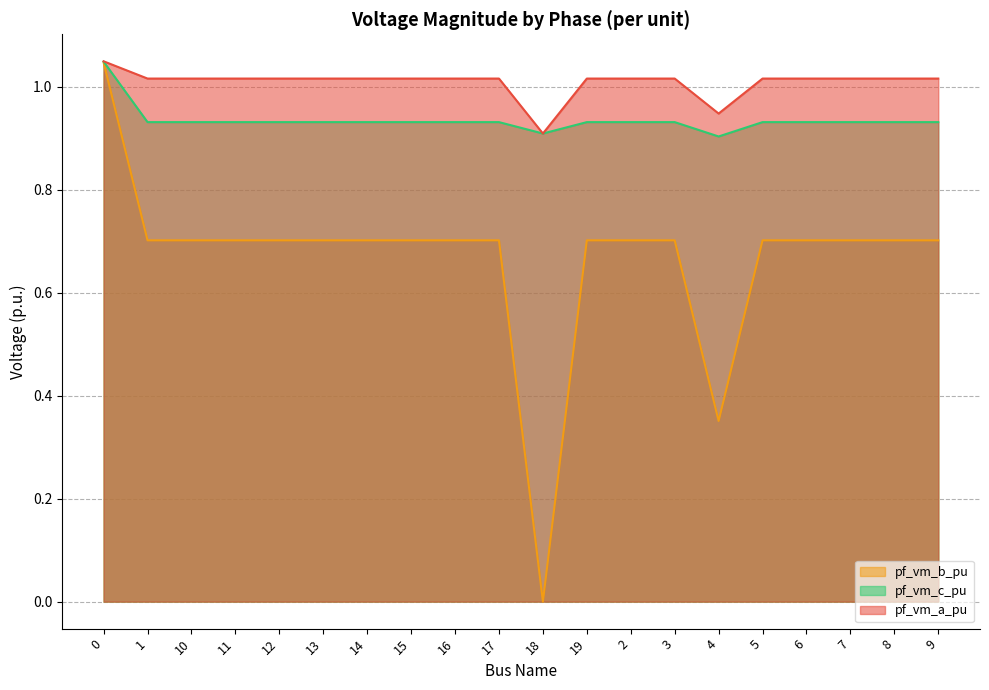

Between 5 and 18, which is larger?

5